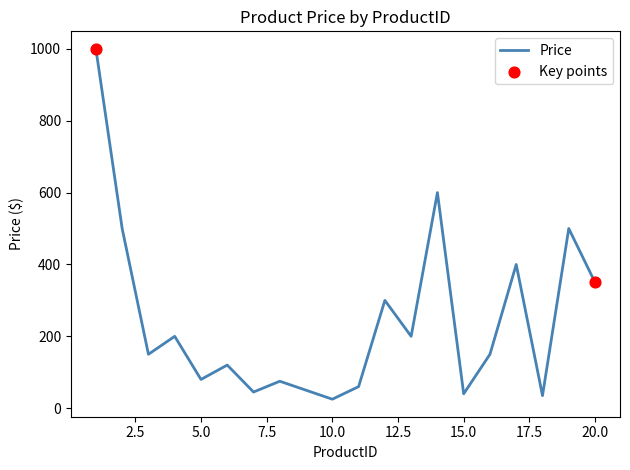

What is the maximum value shown in the chart?

1000